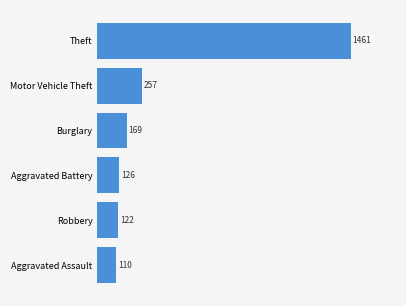

Reading bottom to top, transcribe all the data shown in this chart.

110	122	126	169	257	1461